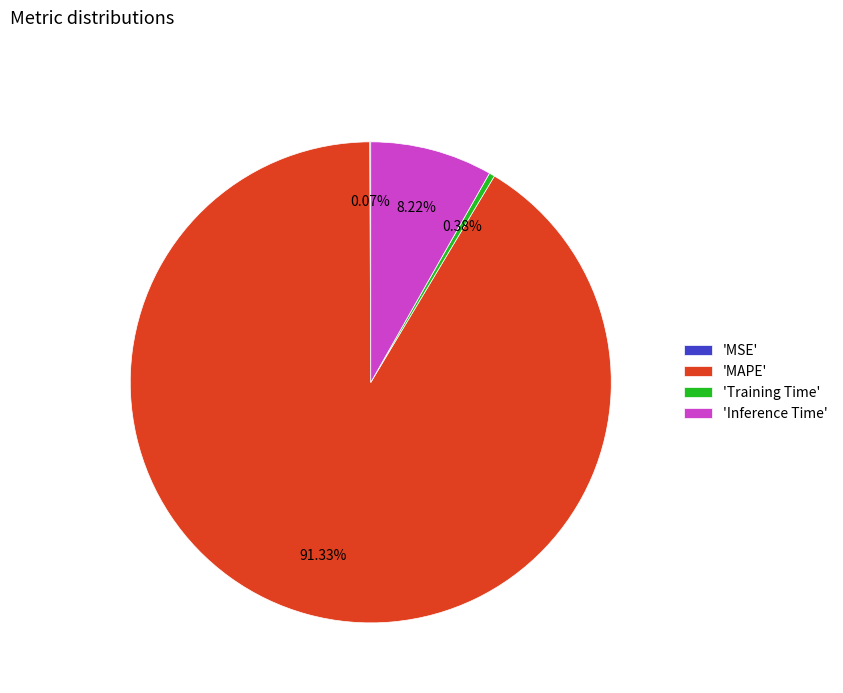

Which category has the biggest portion of the pie?

'MAPE'